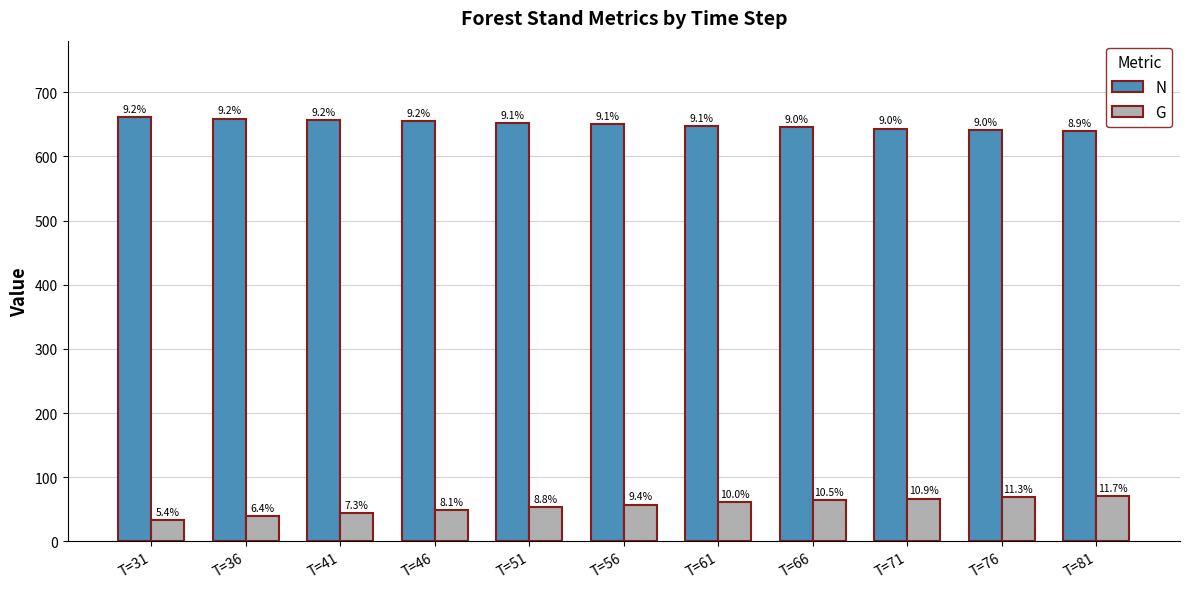

Does the chart contain stacked bars?

No